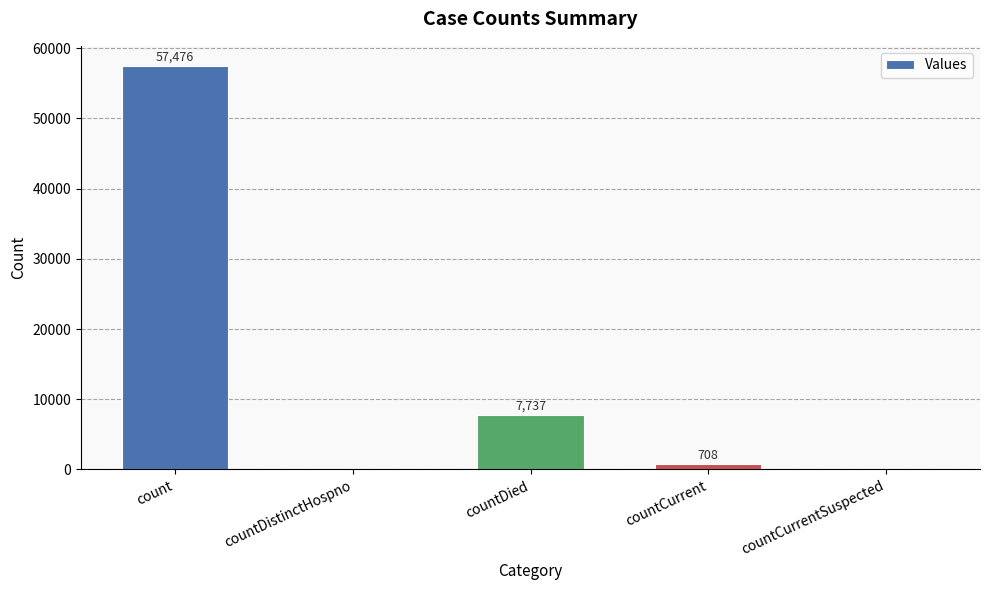

What is the ratio of the value at countDied to the value at countCurrent?

10.9